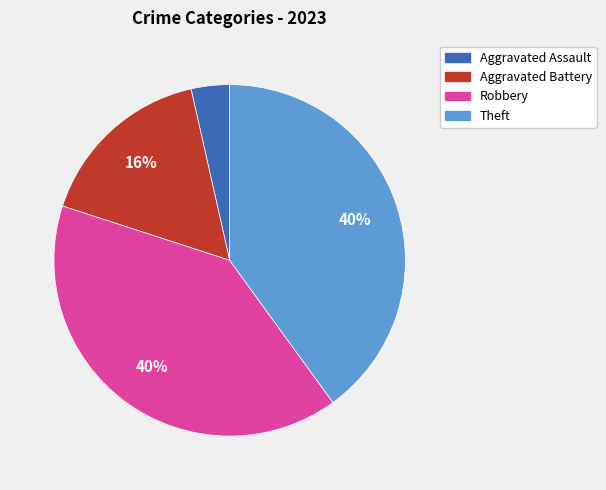

How many segments does this pie chart have?

4